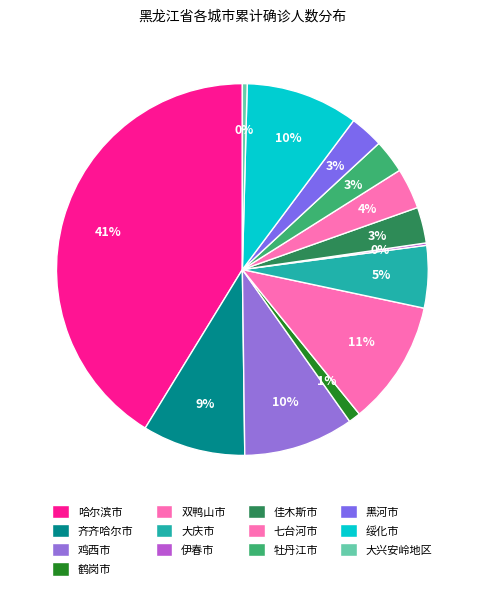

Which has a higher value, 绥化市 or 双鸭山市?

双鸭山市